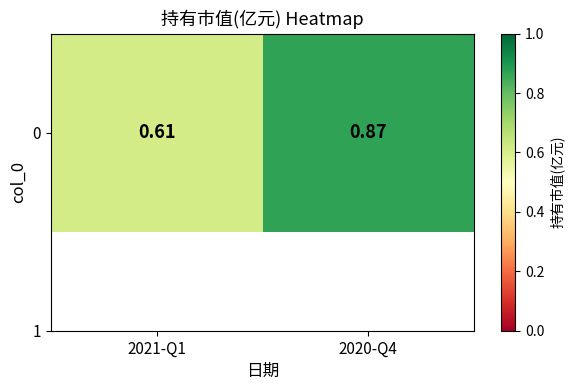

Which has a higher value, 2020-Q4 or 2021-Q1?

2020-Q4